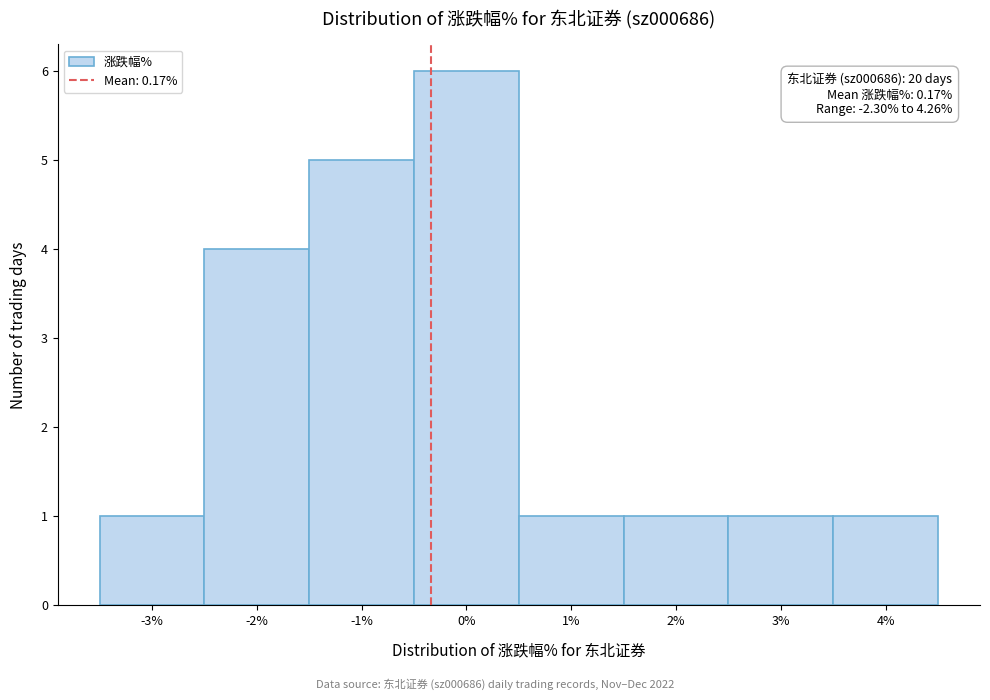

Reading left to right, extract all data points from this chart.

1	4	5	6	1	1	1	1